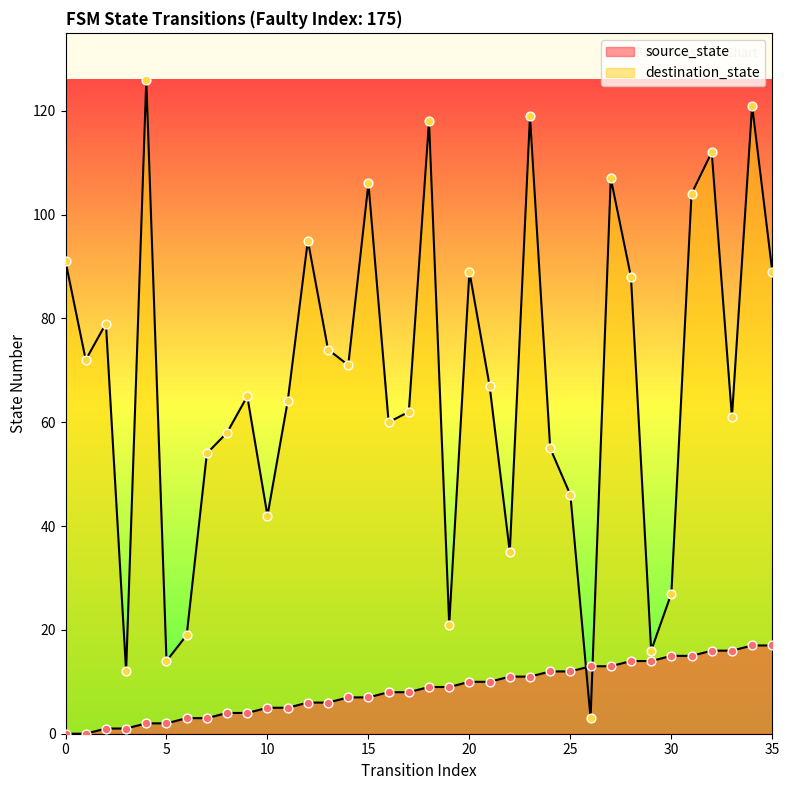

Which series reaches the minimum Y coordinate?

source_state